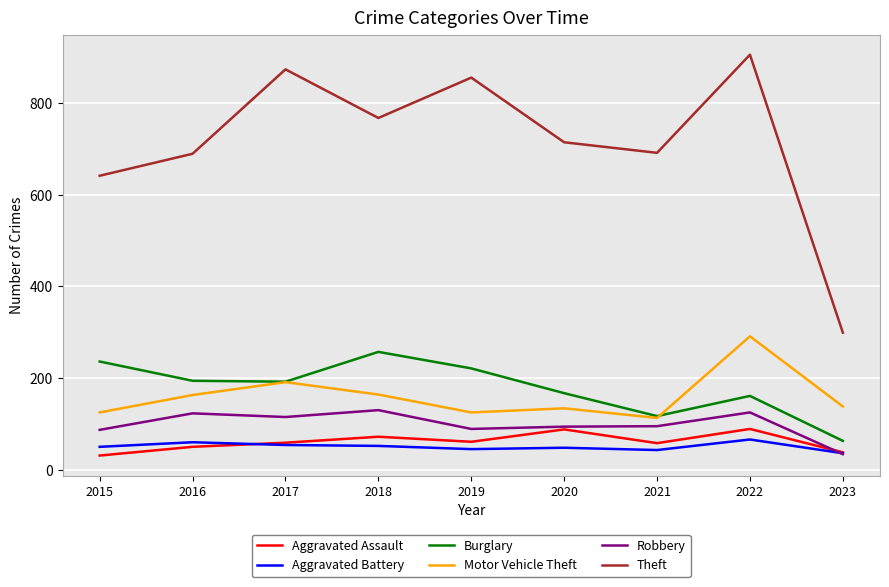

True or false: Aggravated Assault and Theft intersect in this chart.

False